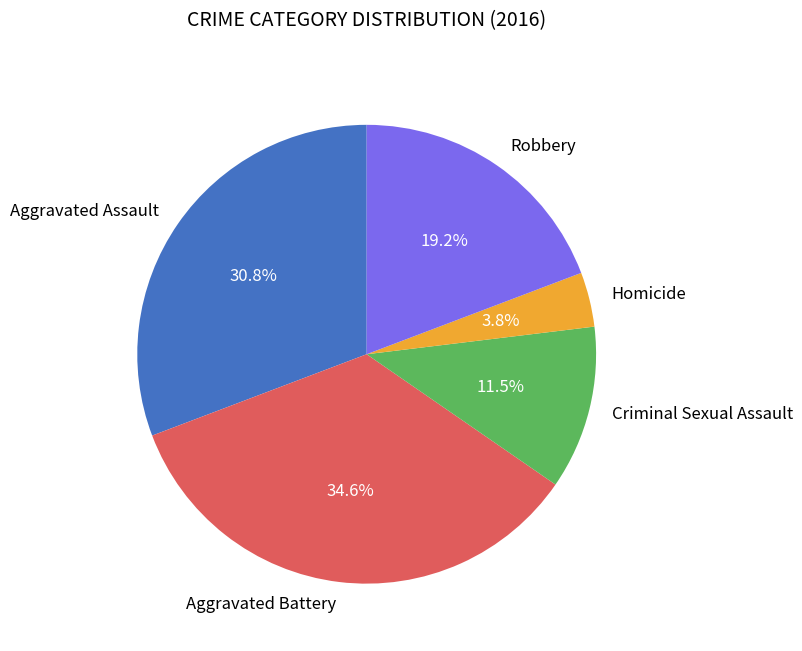

How much of the chart is everything except Aggravated Battery?

65.4%